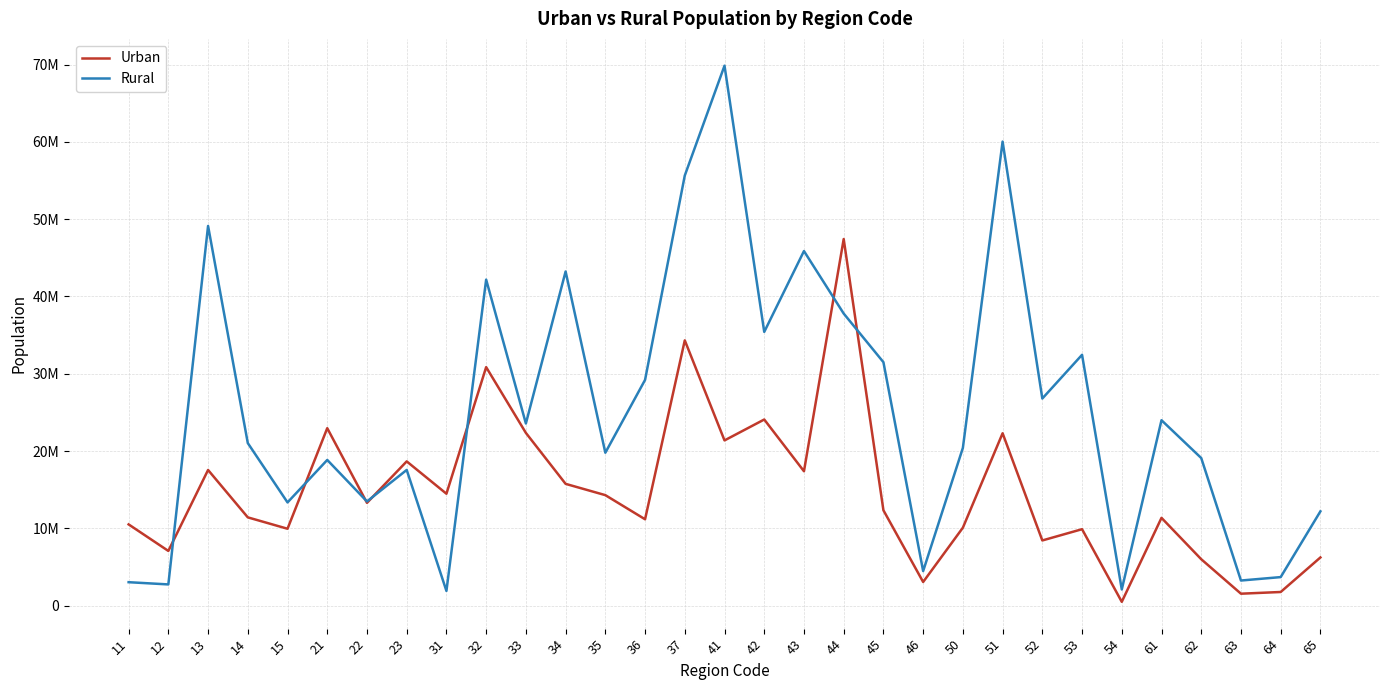

What are all the series names shown in the legend?

Urban, Rural